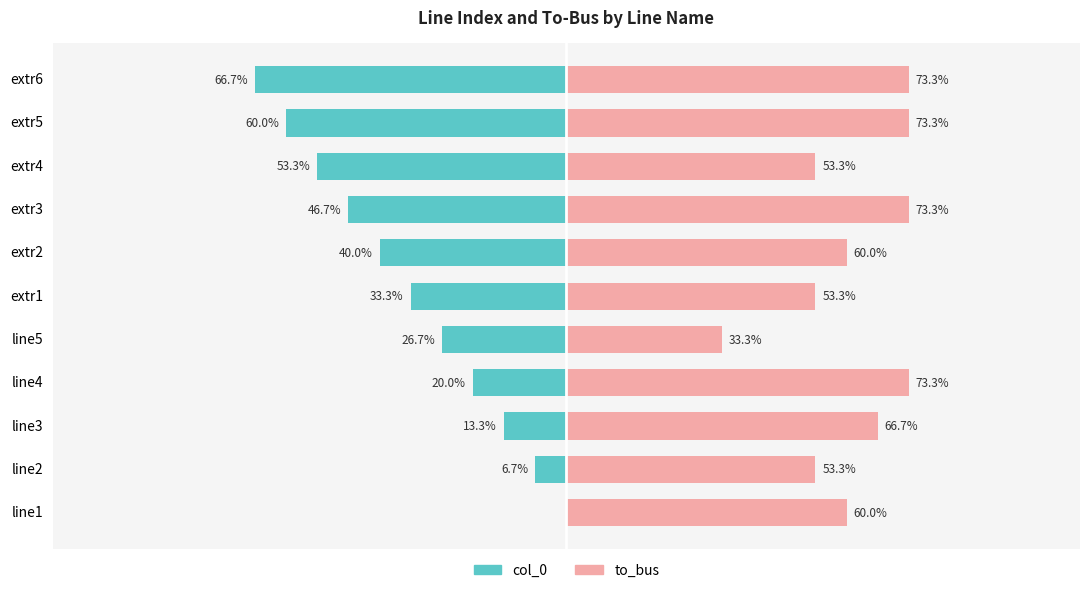

Which series has the largest range (max minus min)?

col_0